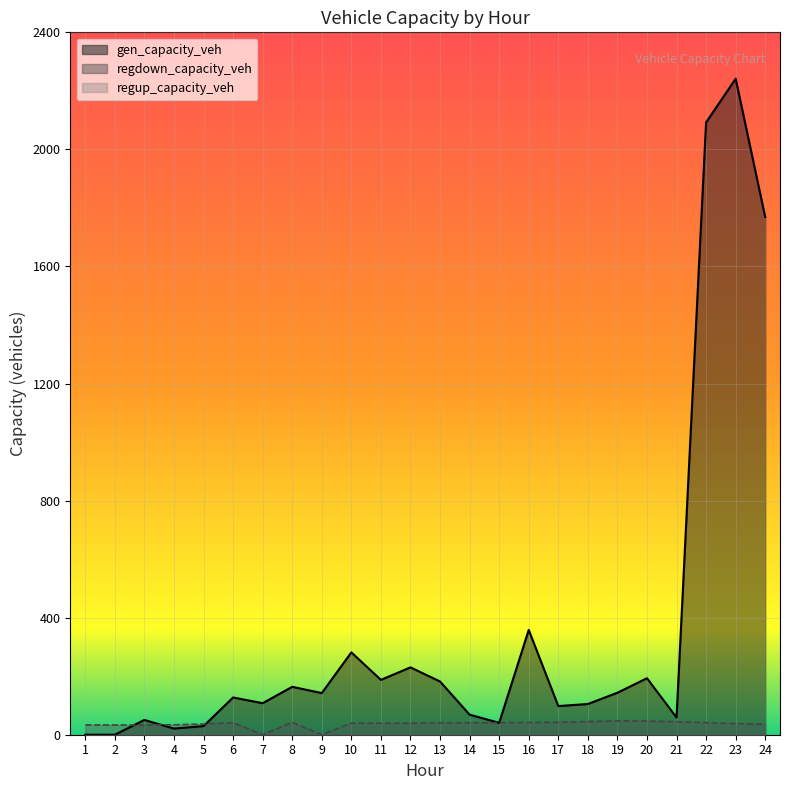

Reading left to right, what are all the values shown in this chart?

gen_capacity_veh: 0.0	0.0	50.5	21.0	29.4	127.3	107.7	163.7	142.3	281.3	187.5	230.1	181.9	68.5	40.6	358.1	97.9	104.9	143.5	193.0	58.8	2092.2	2241.5	1768.7
regdown_capacity_veh: 33.7	33.2	33.2	34.2	36.6	41.0	0.0	42.4	0.0	39.7	39.4	39.6	40.7	40.8	41.3	41.7	42.7	45.0	47.4	46.7	44.4	41.1	38.0	35.9